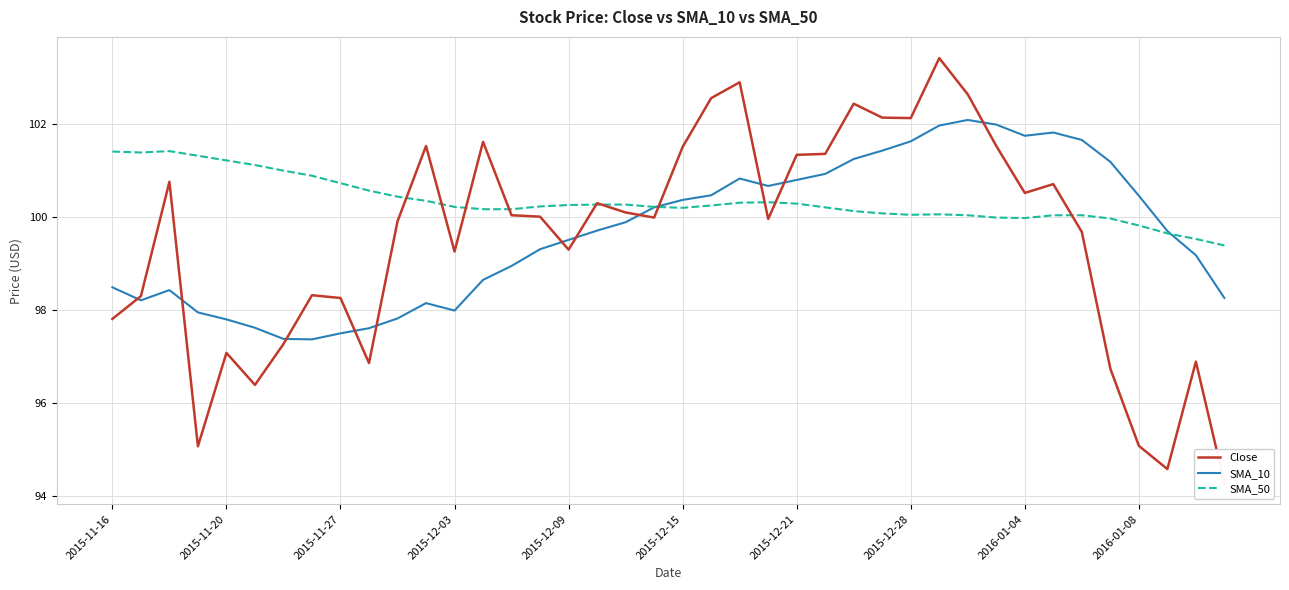

The Close series shows 29.4 at 2015-12-03. True or false?

False